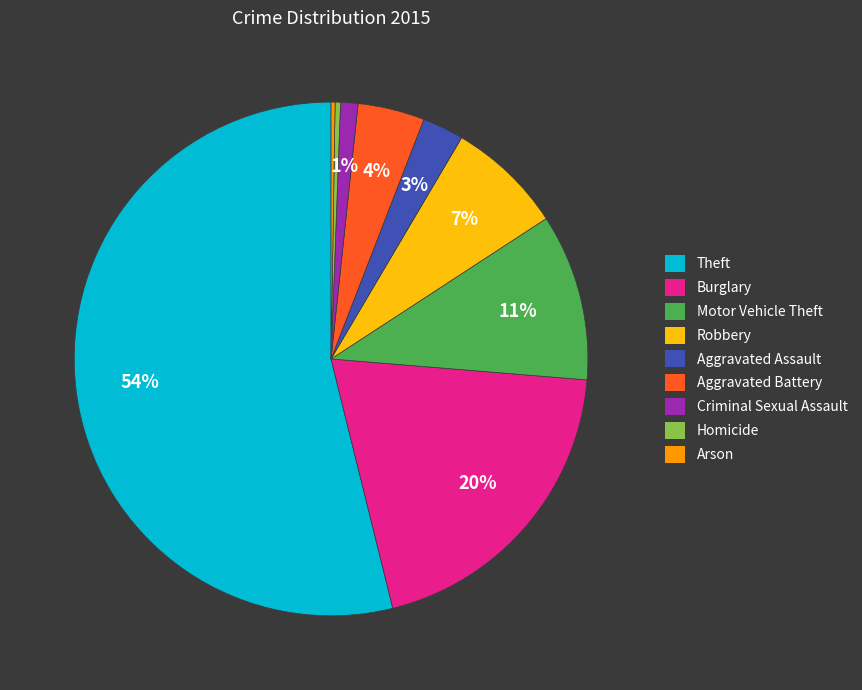

True or false: Criminal Sexual Assault accounts for 1% of the total.

True